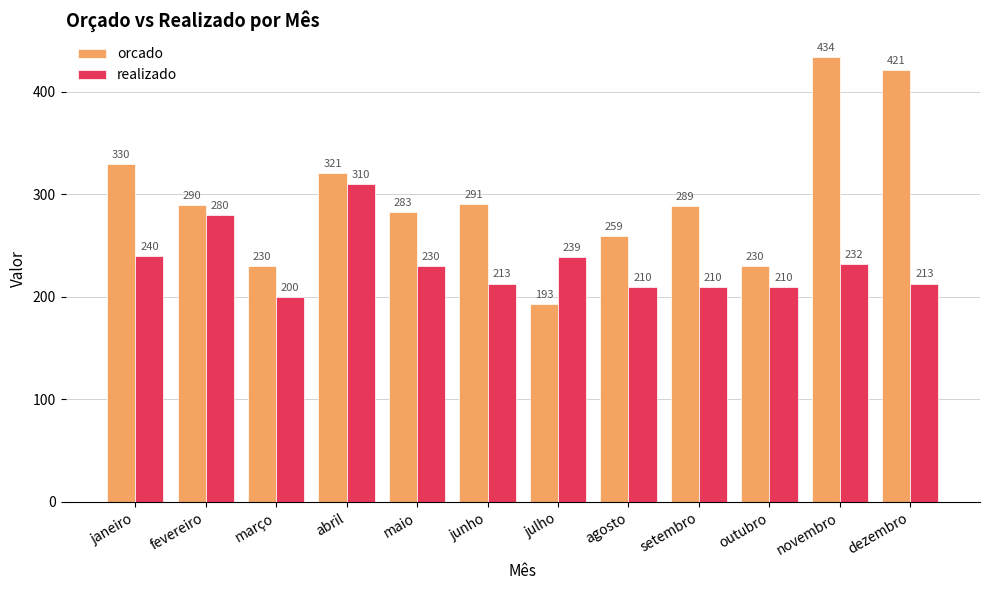

How many data points does each series have?

12